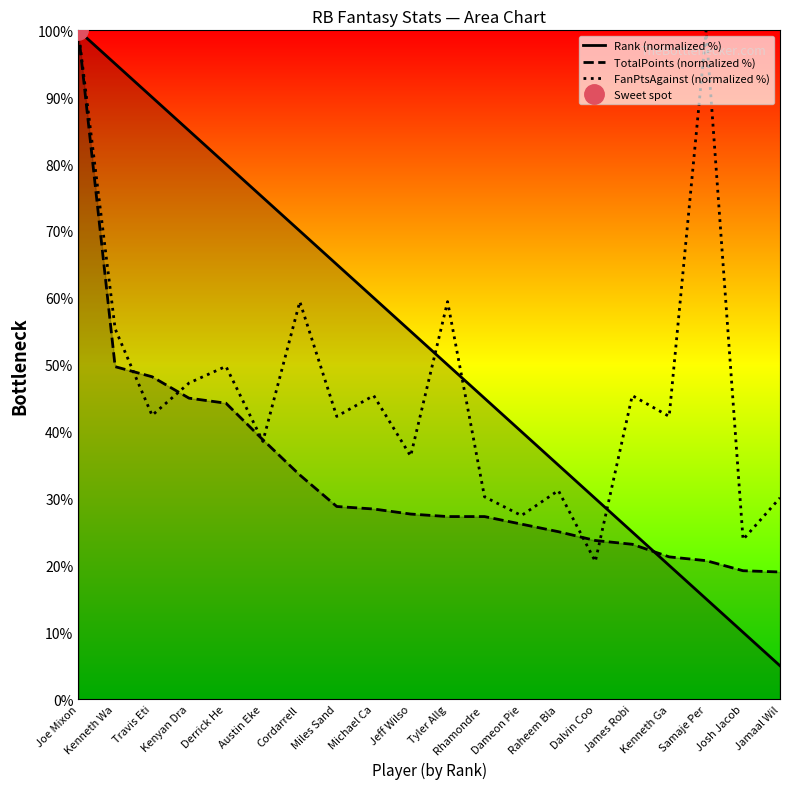

Between Kenneth Ga and Jamaal Wil, which series saw the biggest shift?

Rank (normalized %)